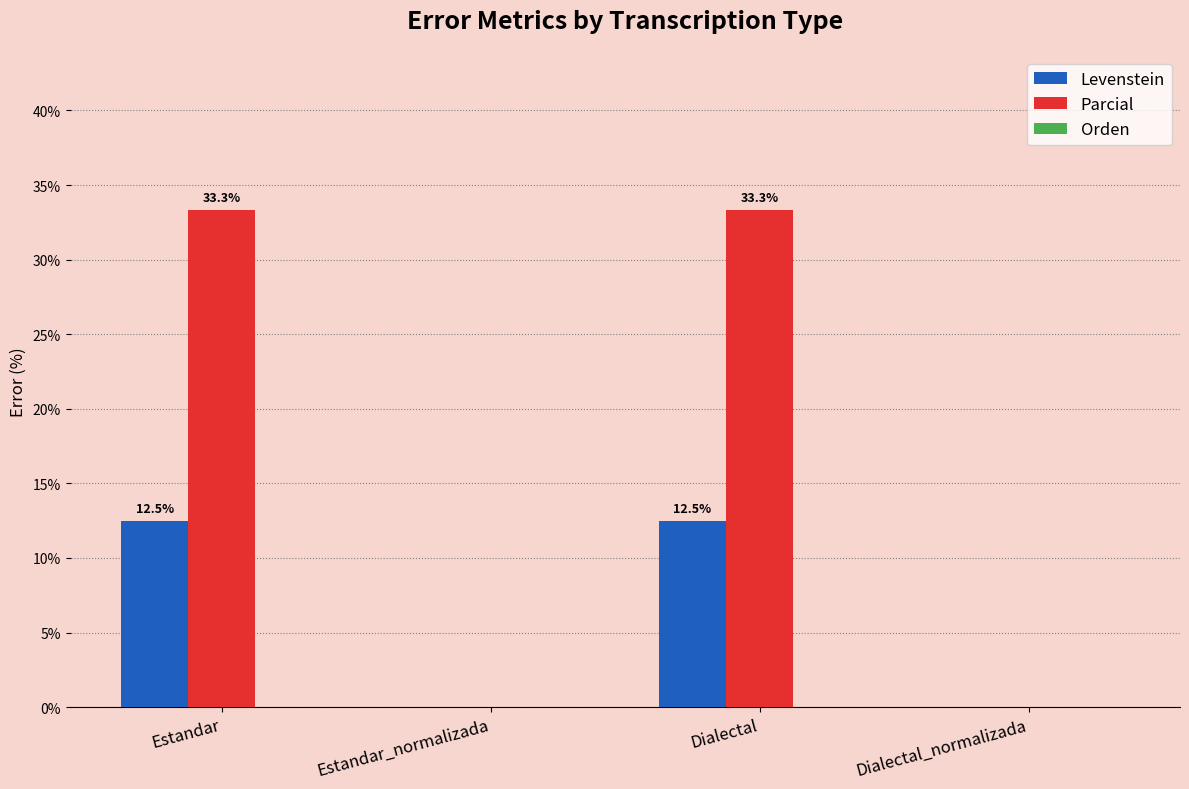

What is the sum of the Levenstein values at Dialectal and Estandar_normalizada?

12.5